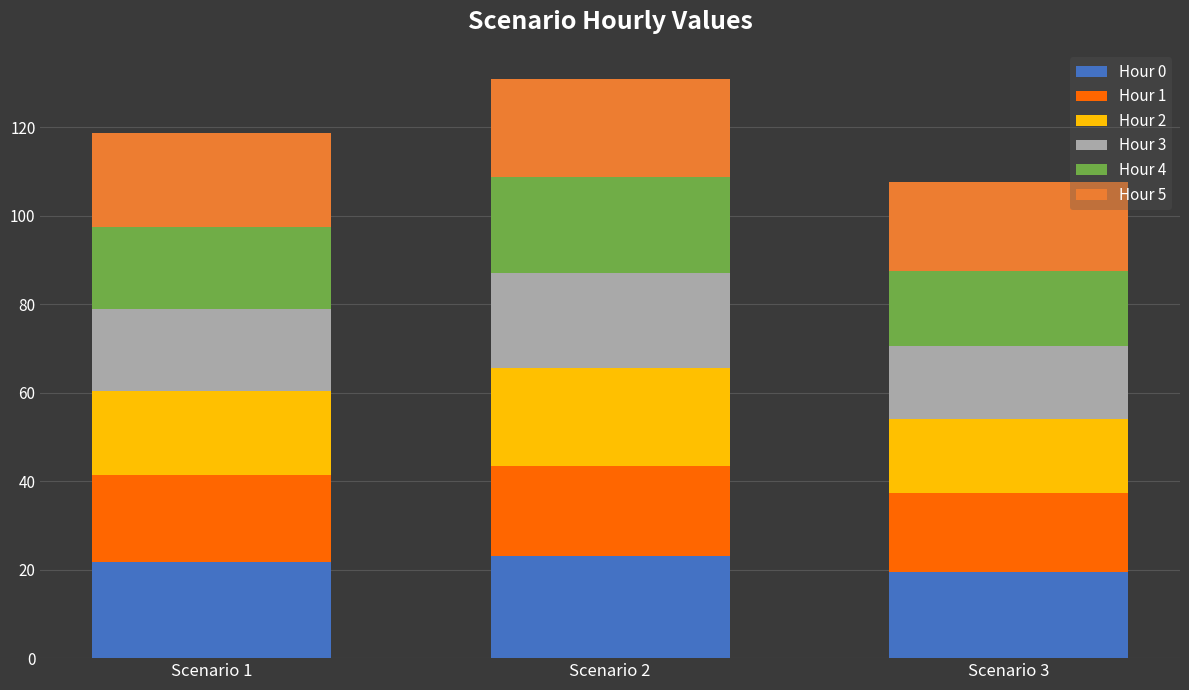

What is the maximum value for Hour 0?

23.0